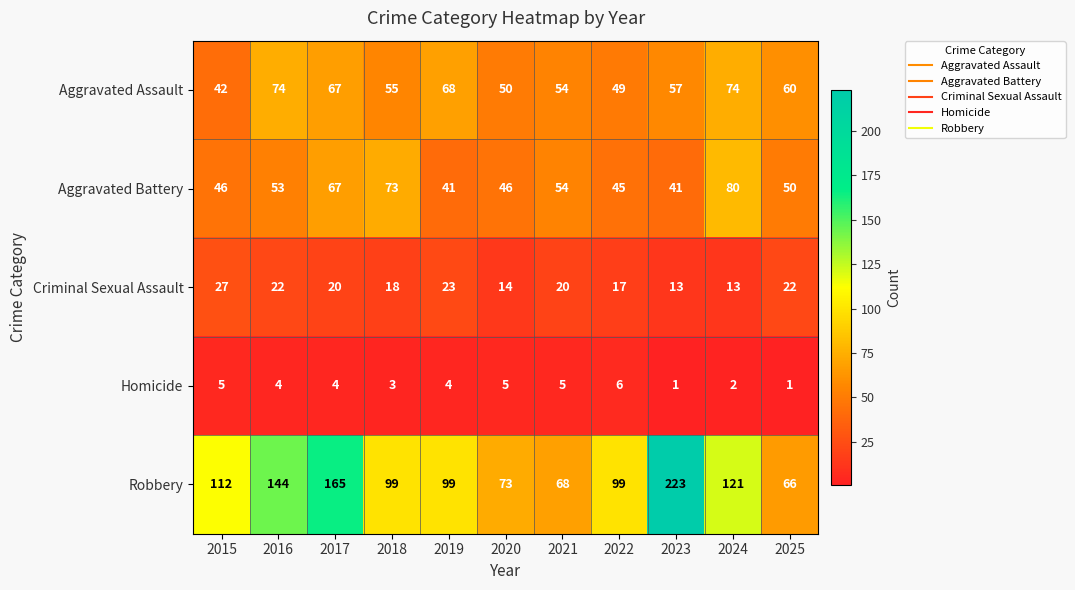

Which category has the highest value across all series?

2023